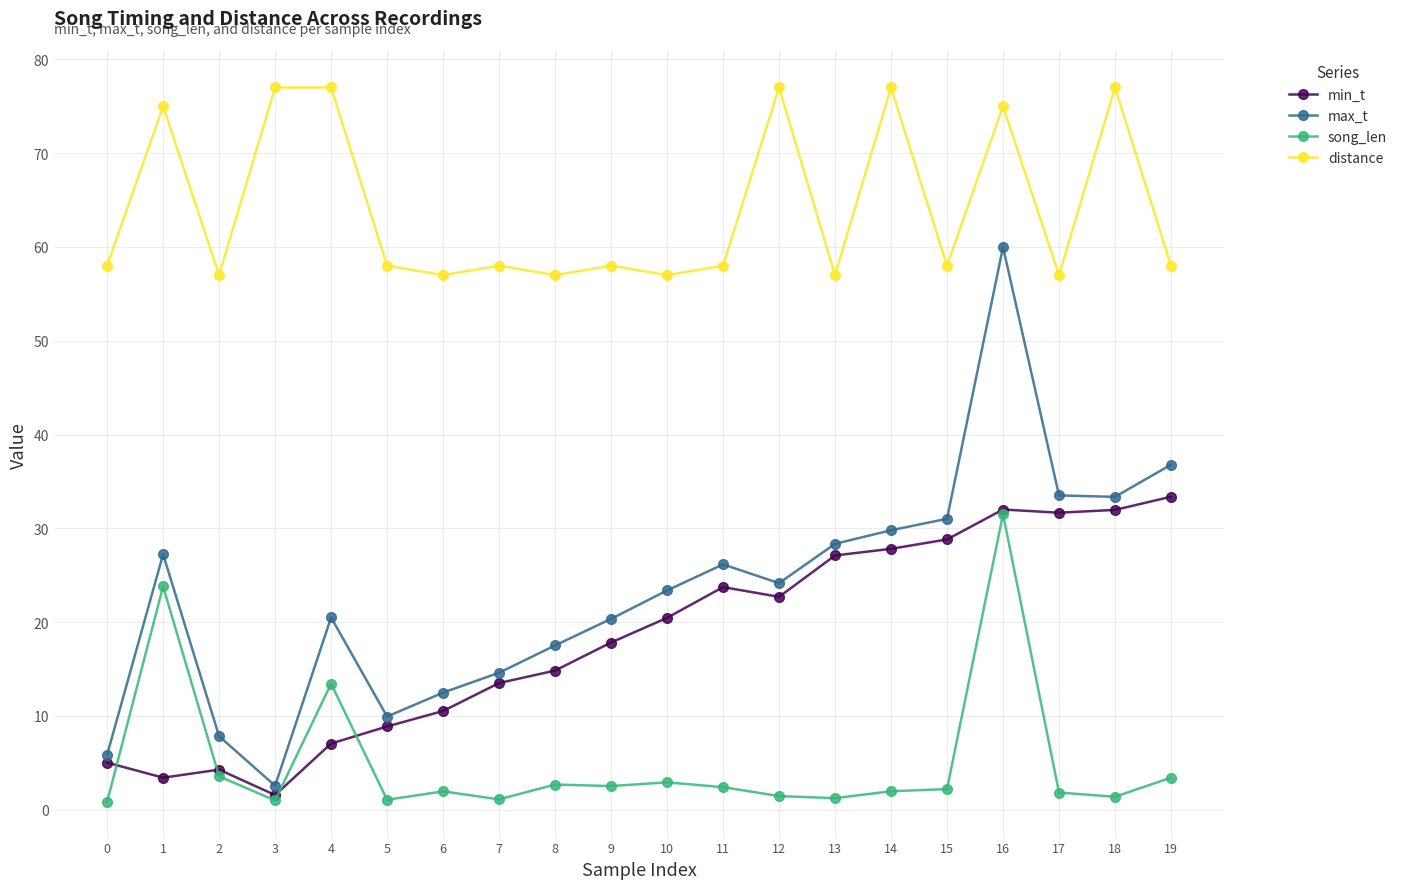

True or false: max_t and song_len intersect in this chart.

False